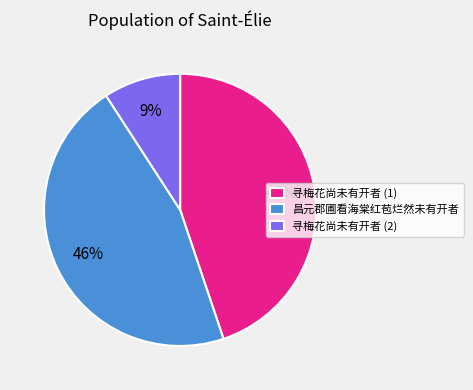

To the nearest percent, what is the average slice percentage?

33%